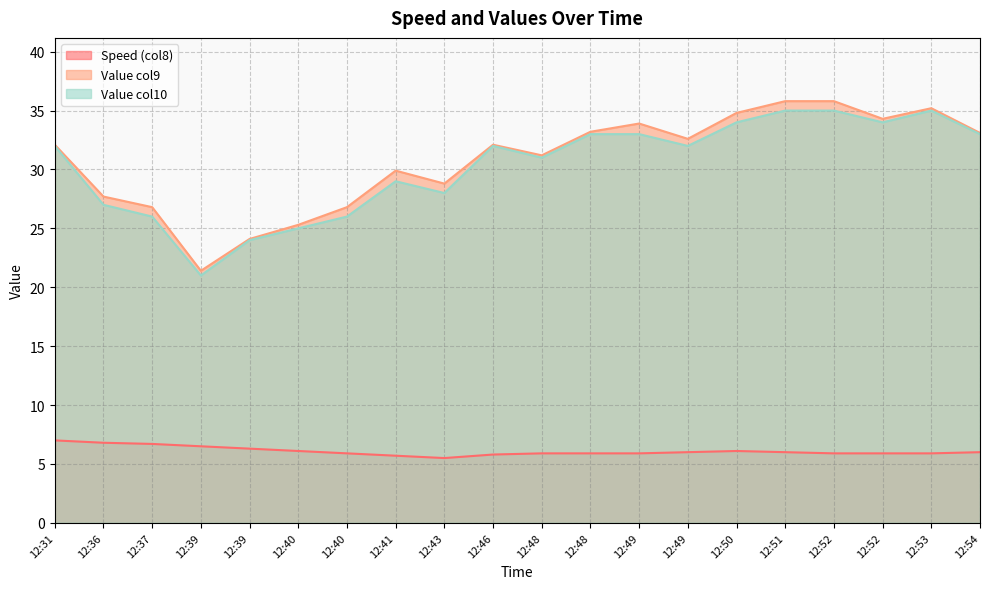

True or false: Speed (col8) and Value col9 intersect in this chart.

False